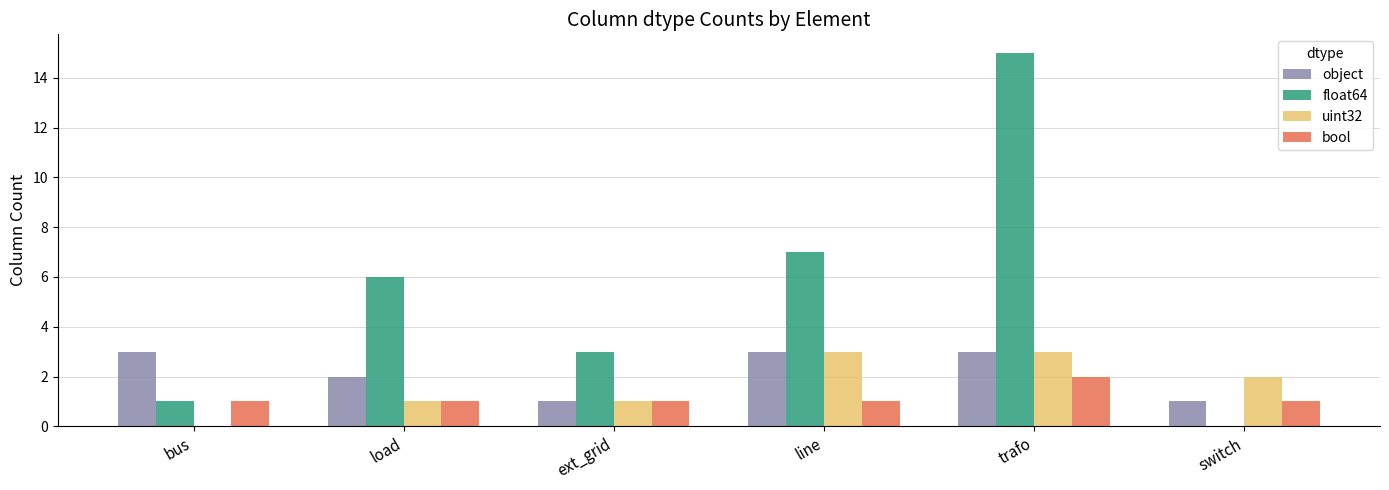

Between ext_grid and switch, which series saw the biggest shift?

float64